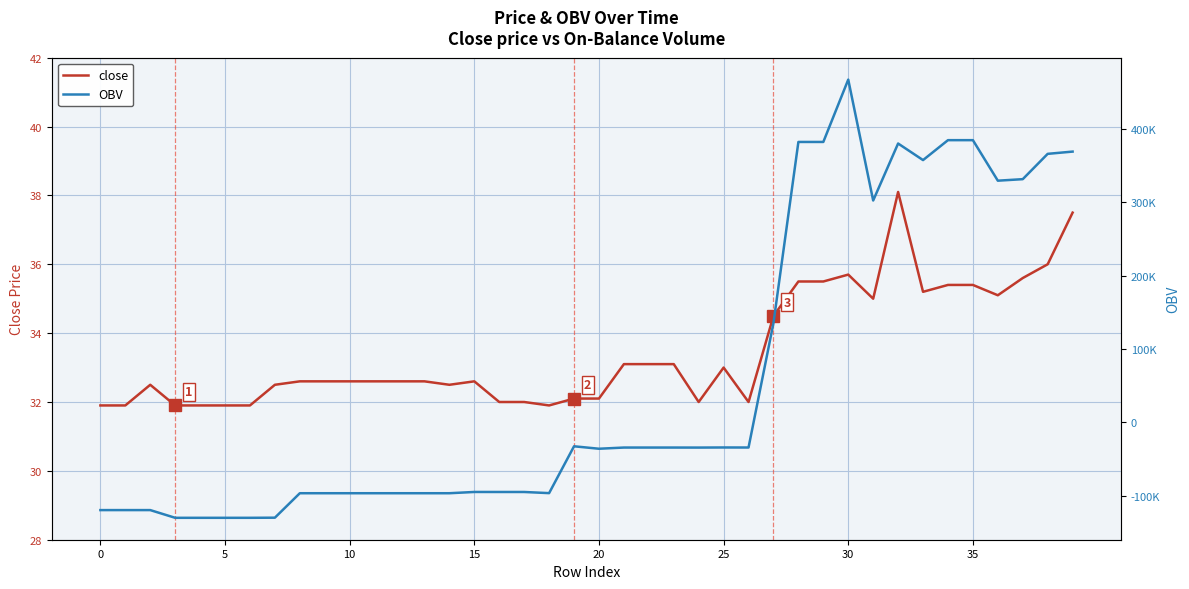

The value of close at 5 is 31.9. True or false?

True